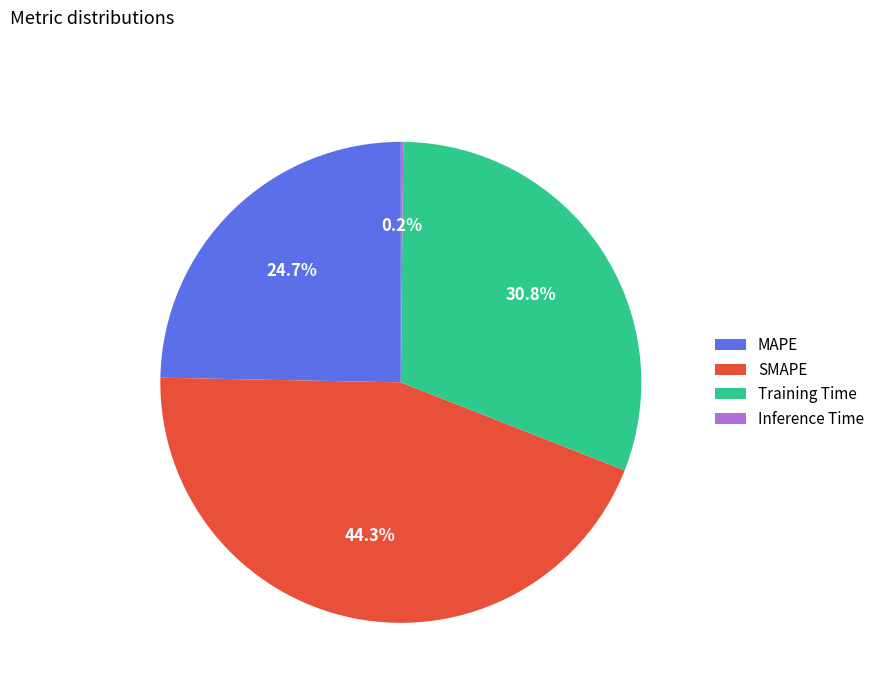

Between Training Time and SMAPE, which is larger?

SMAPE